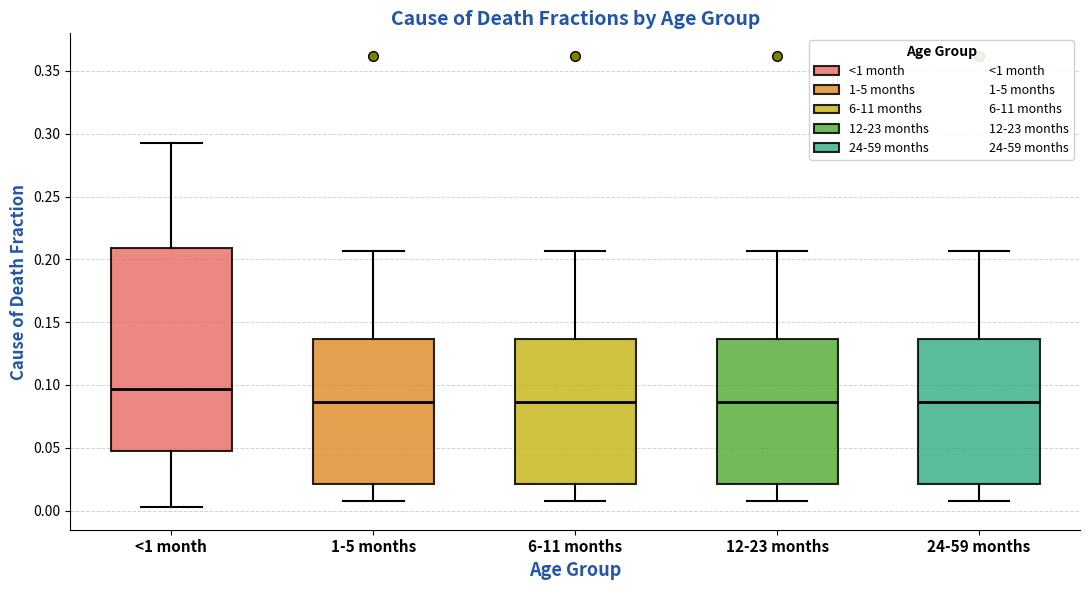

Reading left to right, read every box against the y-axis: the position of its median line, the range the box covers, and the ends of its whiskers. The values are not printed on the chart, so give them approximately, as read against the axis.

<1 month: median 0.095, box 0.050 to 0.210, whiskers 0.005 to 0.295
1-5 months: median 0.085, box 0.020 to 0.135, whiskers 0.010 to 0.205
6-11 months: median 0.085, box 0.020 to 0.135, whiskers 0.010 to 0.205
12-23 months: median 0.085, box 0.020 to 0.135, whiskers 0.010 to 0.205
24-59 months: median 0.085, box 0.020 to 0.135, whiskers 0.010 to 0.205